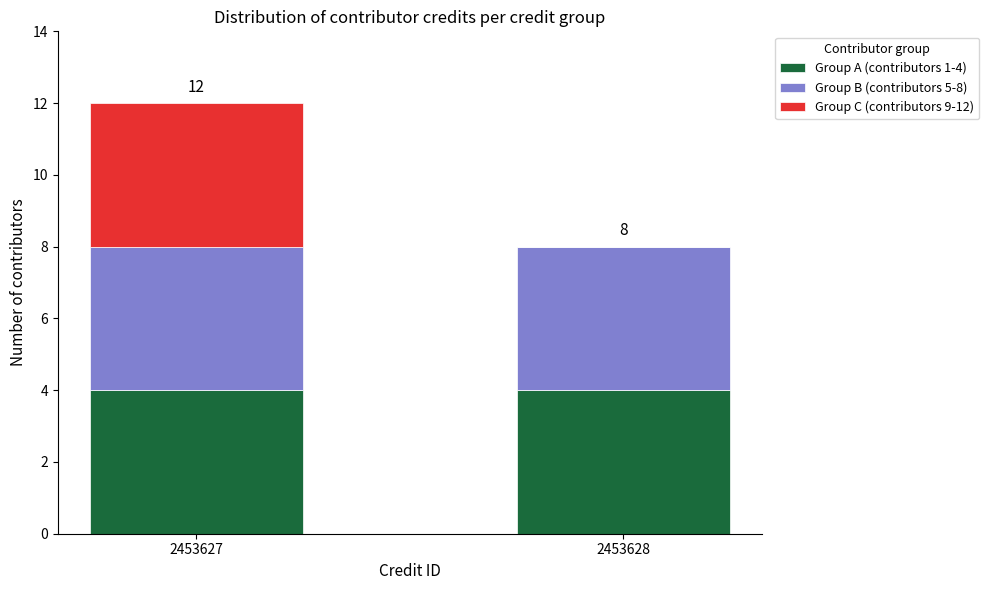

What is the sum of all Group A (contributors 1-4) values?

8